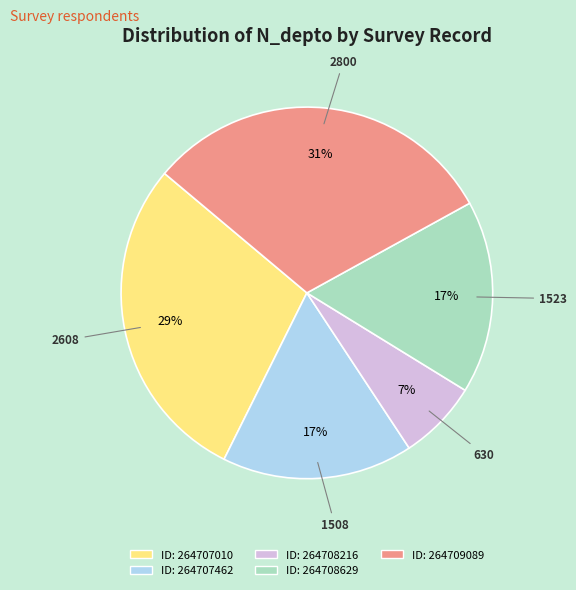

Does ID: 264709089 represent more than half of the total?

No